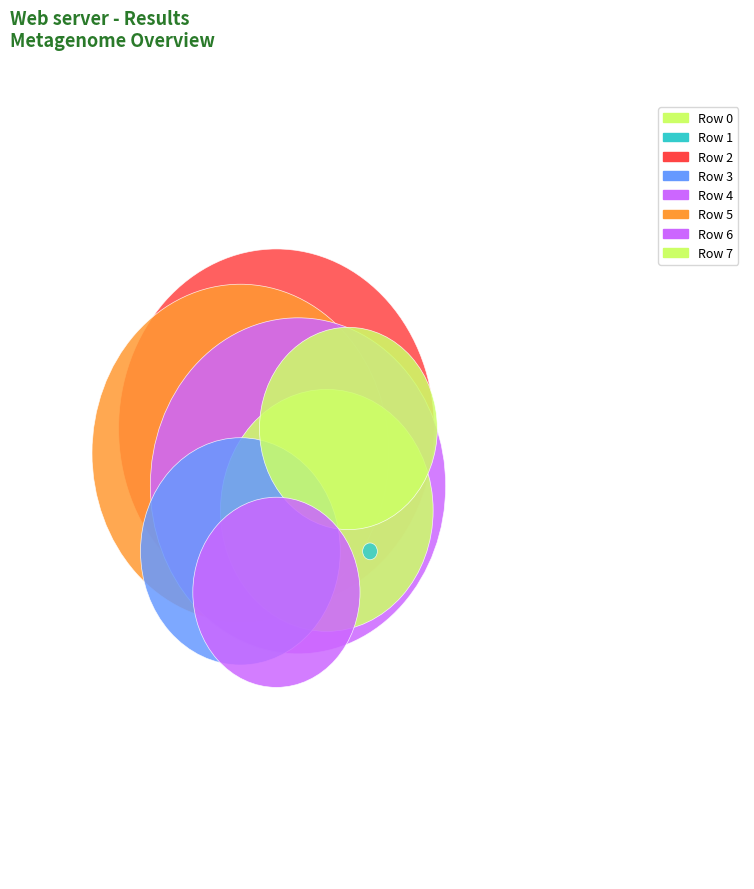

What is the change in value from Row 2 to Row 7?

-519557